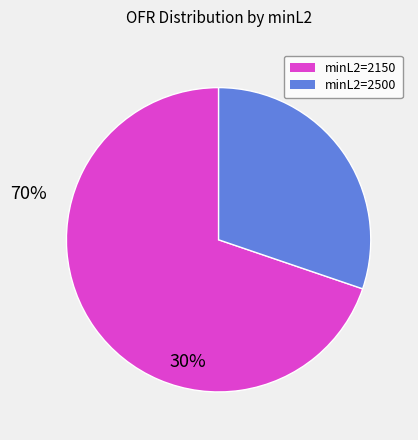

Does any single category account for the majority?

Yes